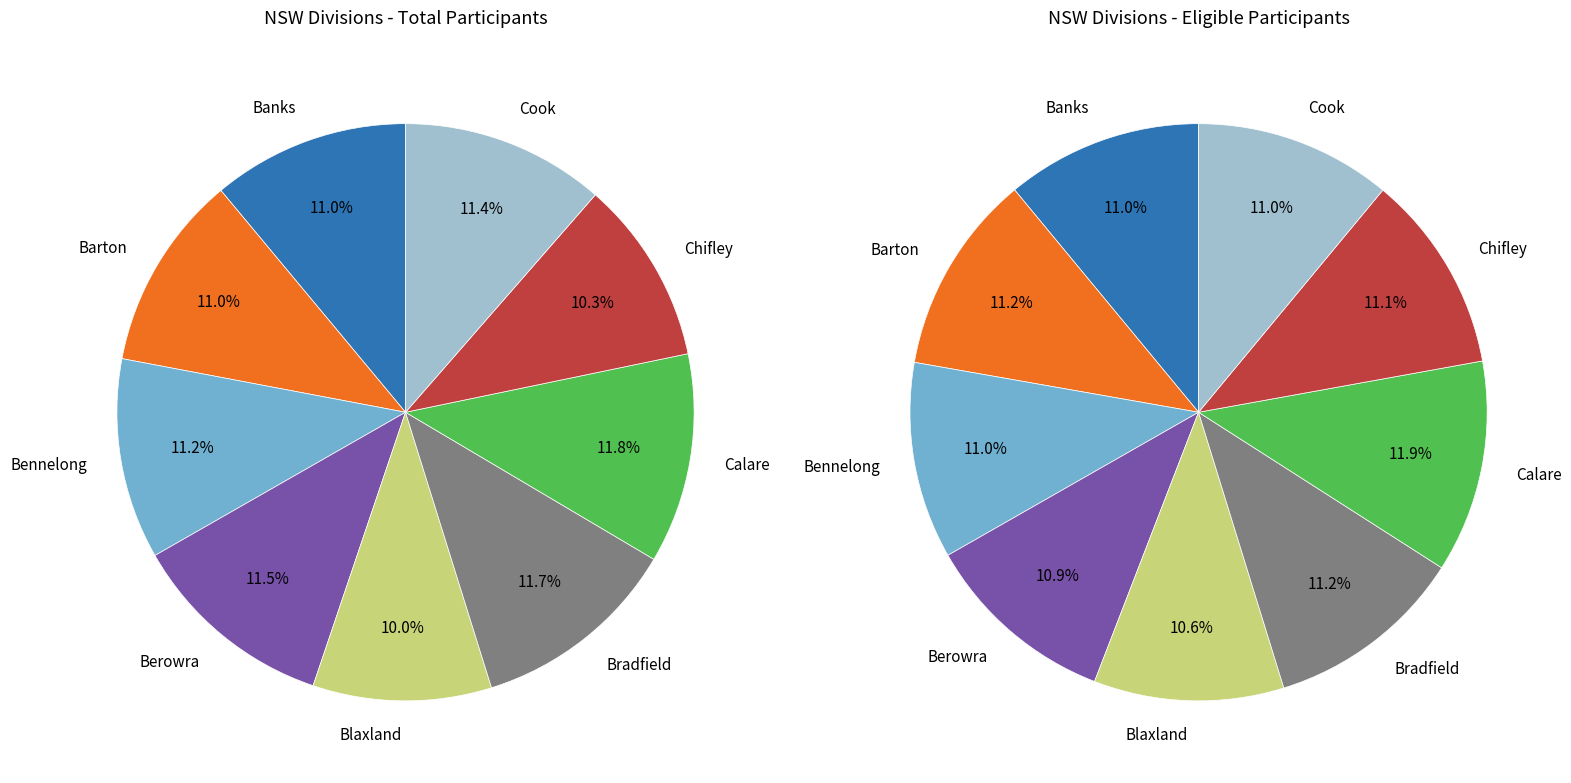

The Berowra slice represents 17% of the pie. True or false?

False